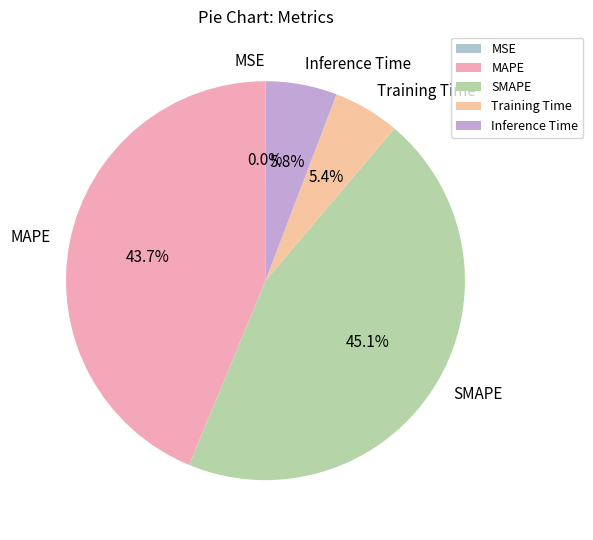

Is it true that SMAPE is 59% of the pie?

False